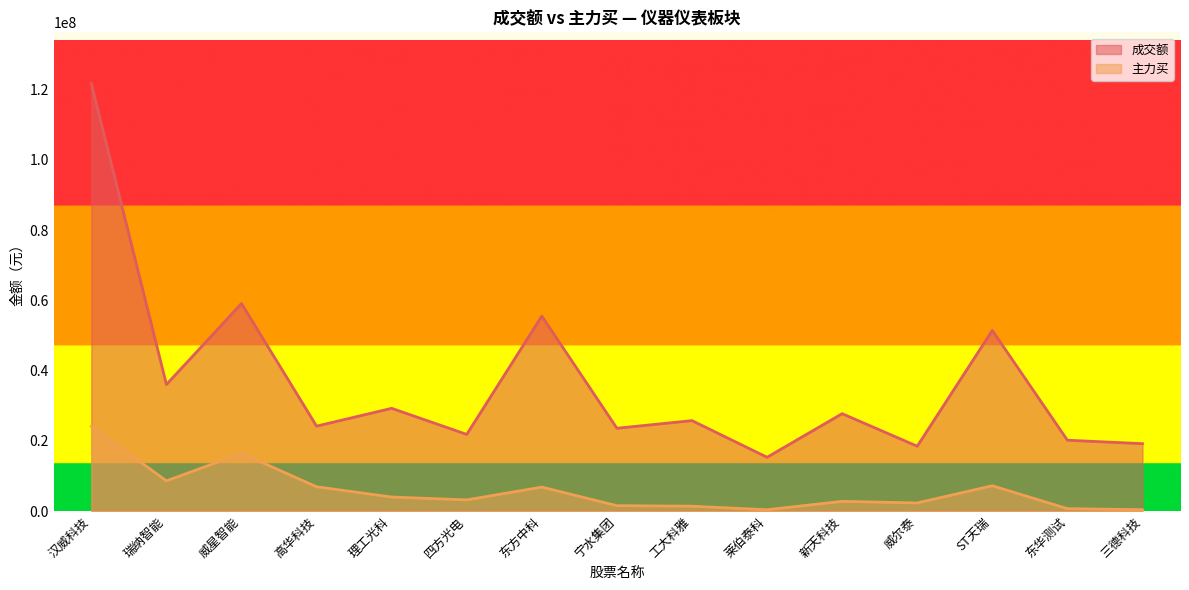

Reading right to left, list all the values displayed in this chart.

成交额: 三德科技=19189153	东华测试=20176272	ST天瑞=51442462	威尔泰=18465283	新天科技=27729994	莱伯泰科=15311709	工大科雅=25755740	宁水集团=23580829	东方中科=55528865	四方光电=21832039	理工光科=29257670	高华科技=24184514	威星智能=59109457	瑞纳智能=36035896	汉威科技=121746673
主力买: 三德科技=381300	东华测试=687395	ST天瑞=7205134	威尔泰=2307694	新天科技=2758134	莱伯泰科=369668	工大科雅=1379156	宁水集团=1533364	东方中科=6820388	四方光电=3175926	理工光科=3990563	高华科技=6915902	威星智能=16432341	瑞纳智能=8596001	汉威科技=24119444